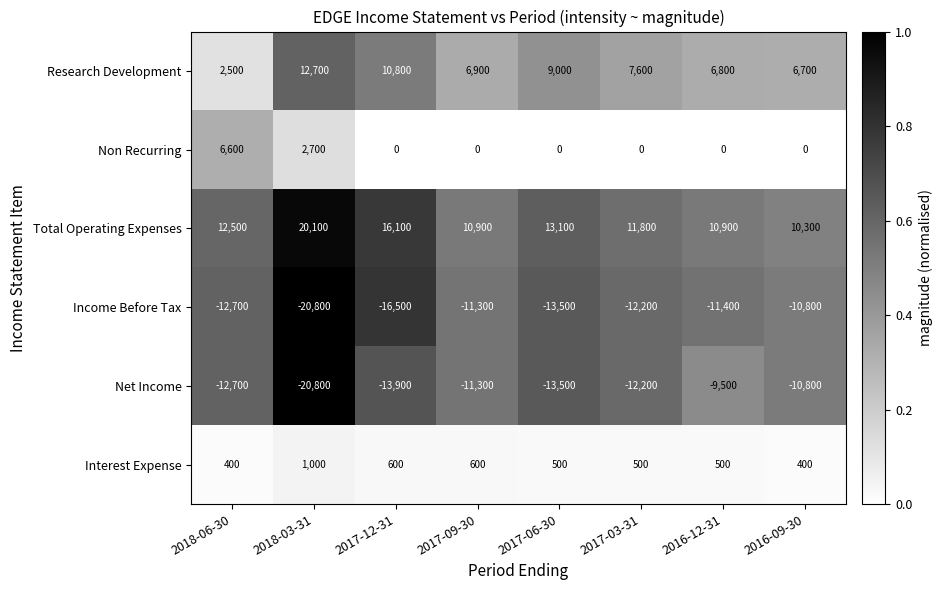

What is the difference between the second highest and minimum values in the Non Recurring series?

2700